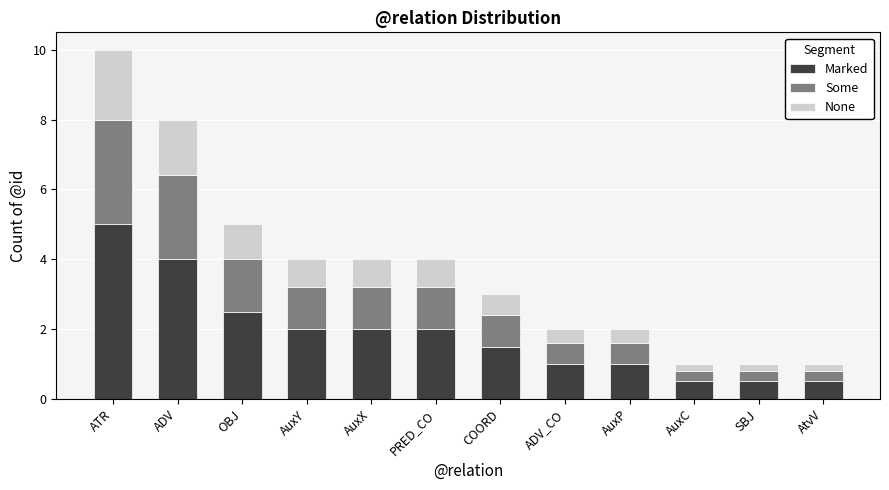

What is the difference between the second highest and second lowest values in the Marked series?

3.5